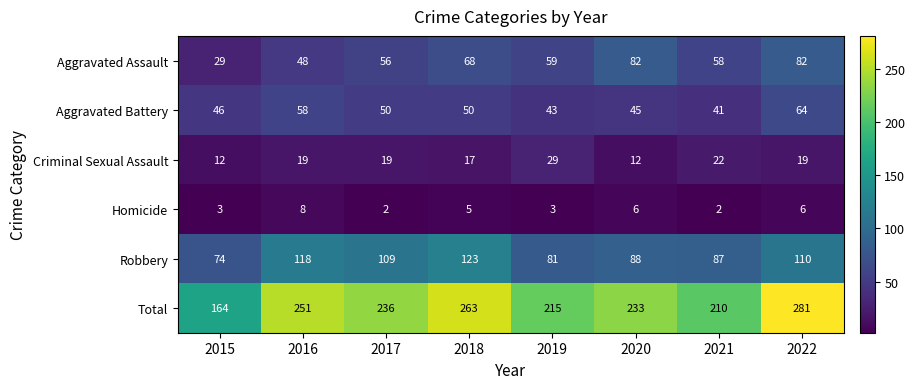

True or false: Aggravated Assault has a value of 99 at 2021.

False